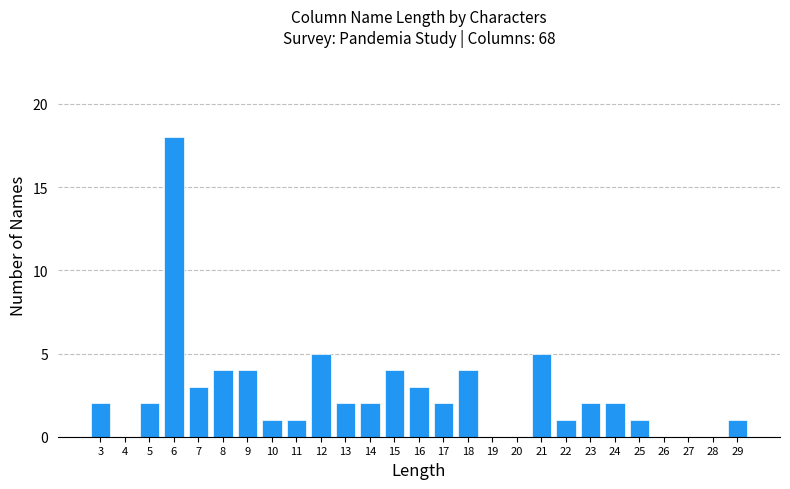

Reading left to right, what are all the values shown in this chart?

3=2	4=0	5=2	6=18	7=3	8=4	9=4	10=1	11=1	12=5	13=2	14=2	15=4	16=3	17=2	18=4	19=0	20=0	21=5	22=1	23=2	24=2	25=1	26=0	27=0	28=0	29=1